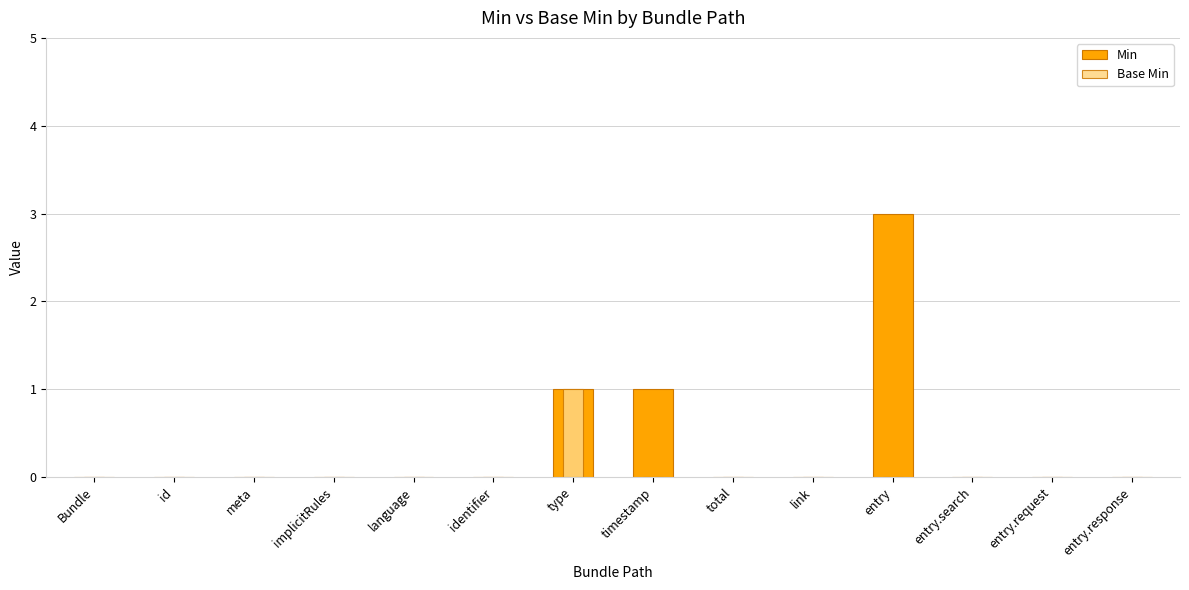

What is the sum of all Base Min values?

1